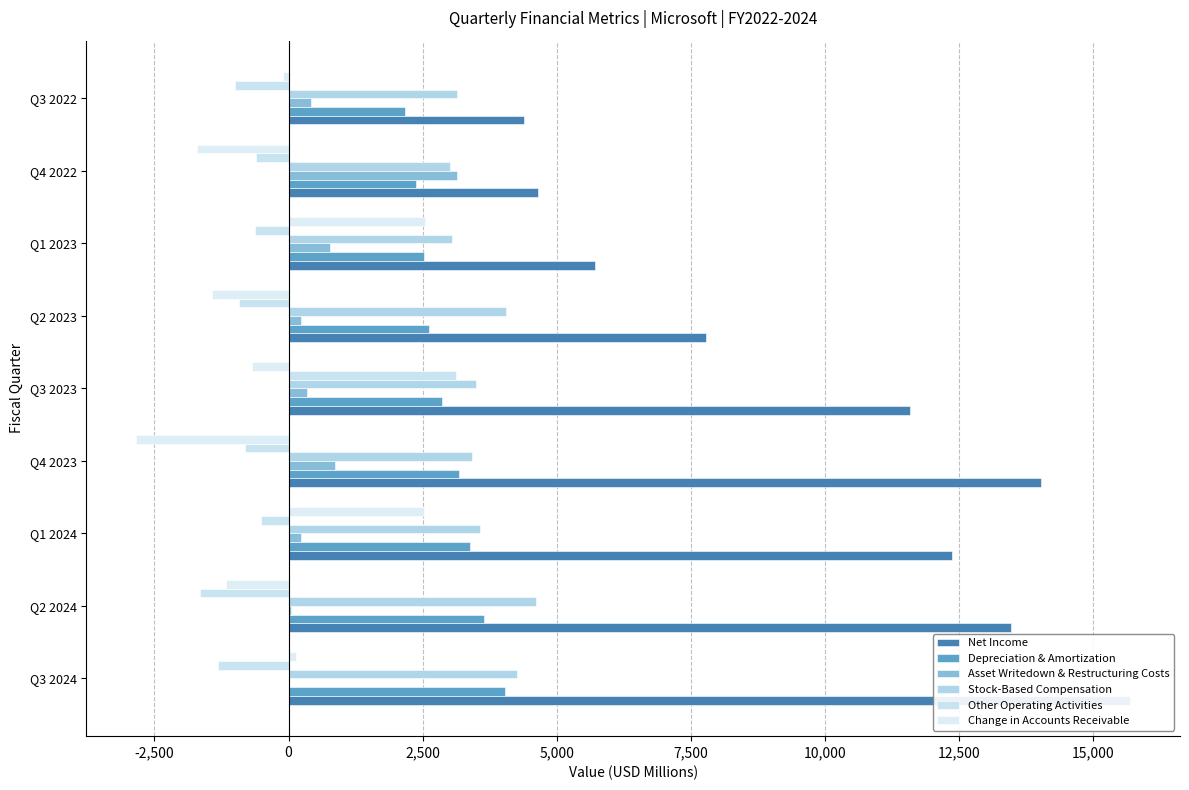

What is the minimum value shown in the chart?

-2843